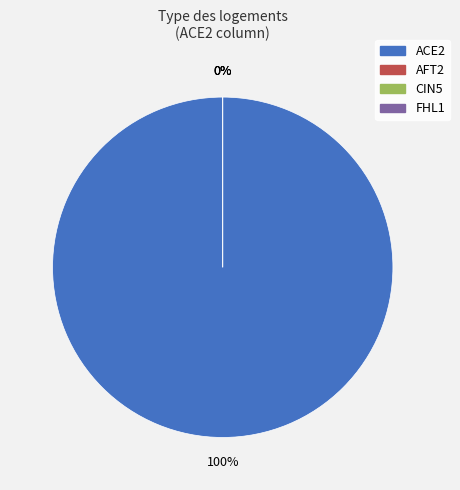

Which slice represents more than half of the pie?

ACE2